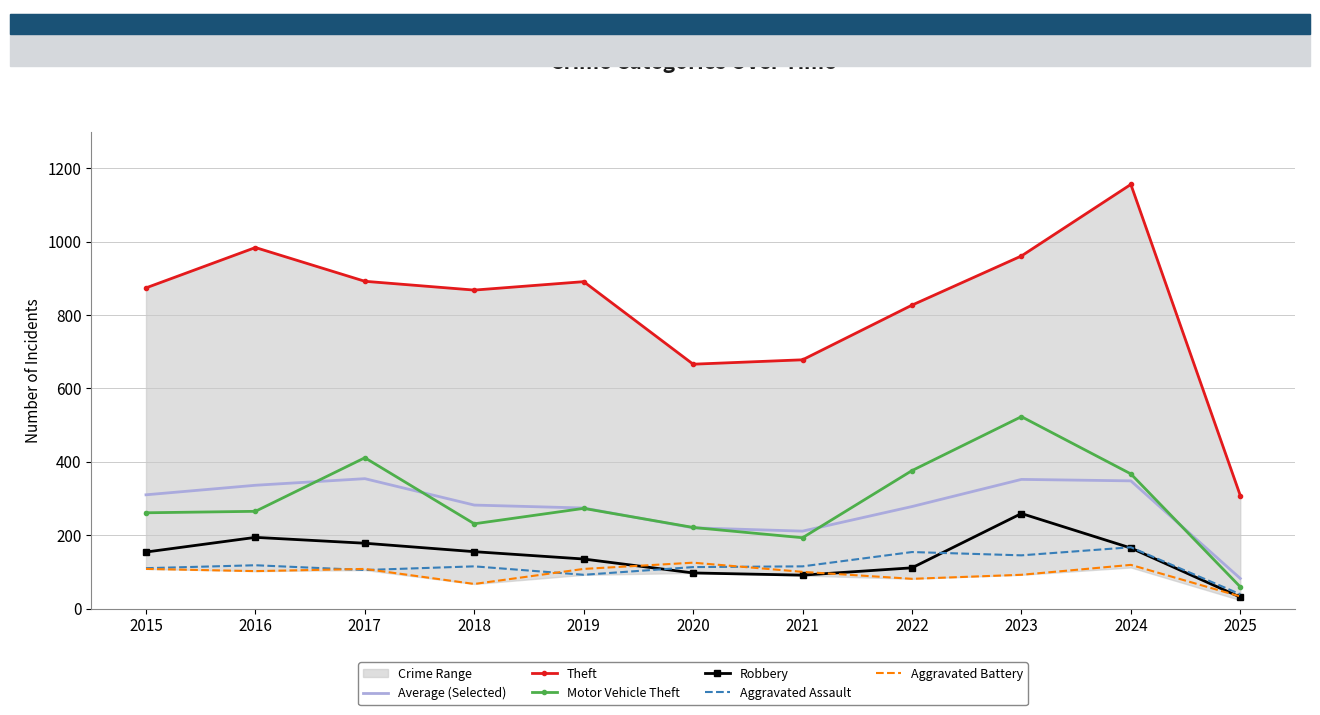

What is the difference between the highest and lowest values at 2019?

799